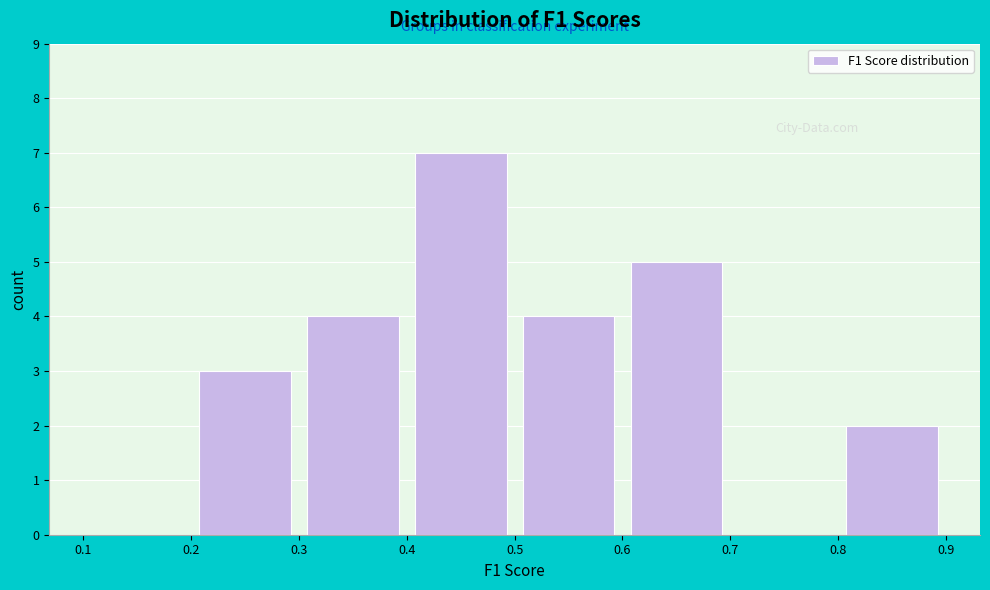

Over which range of the x-axis is the bar tallest?

0.4 to 0.5